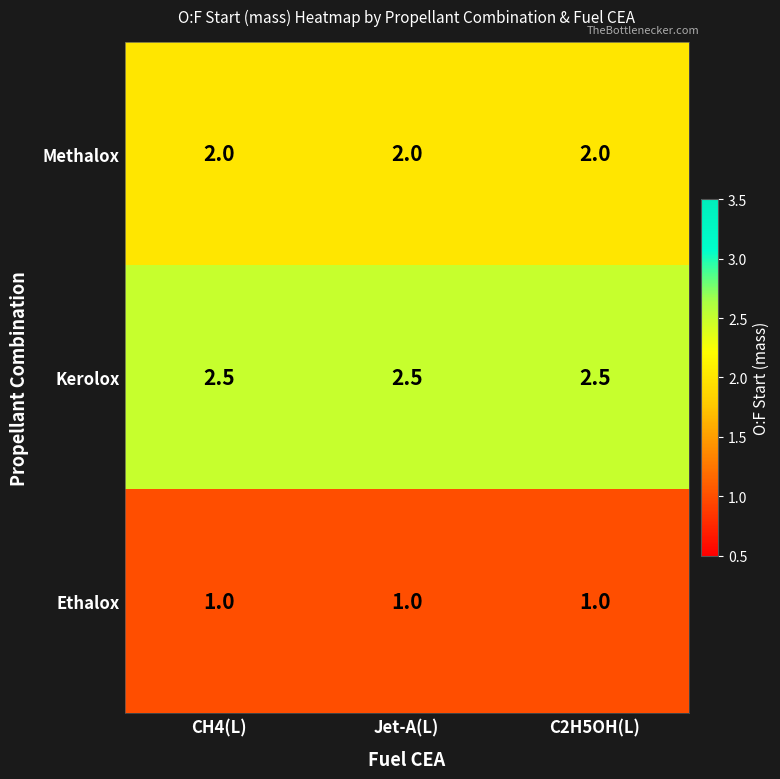

What is the sum of the Methalox values at CH4(L) and C2H5OH(L)?

4.0